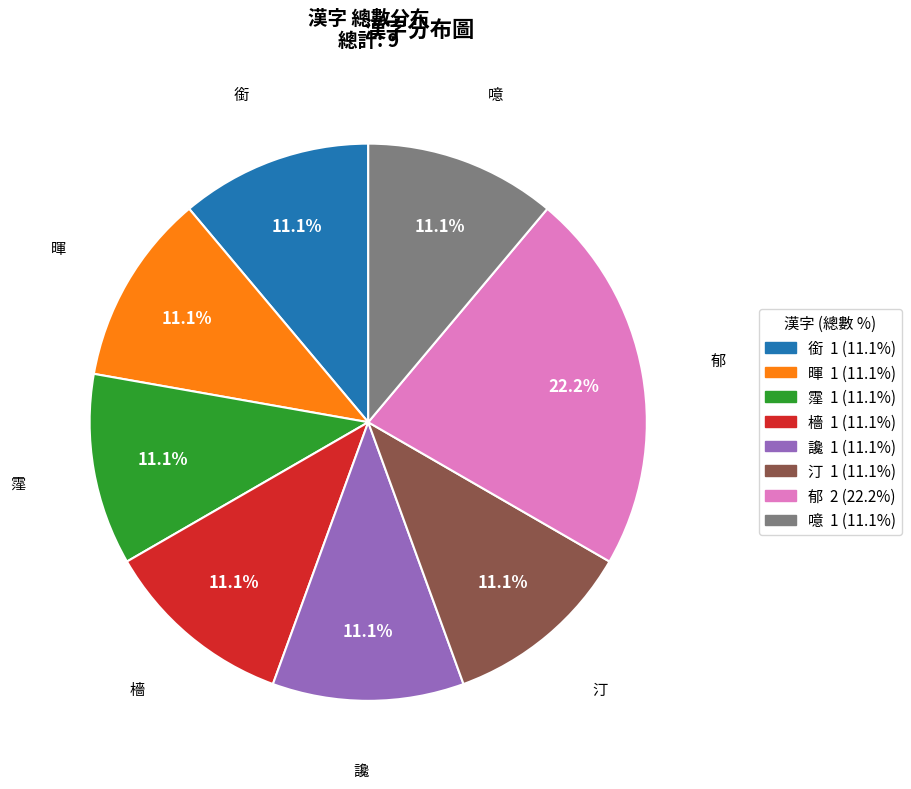

Does 噫 account for over 50% of the chart?

No